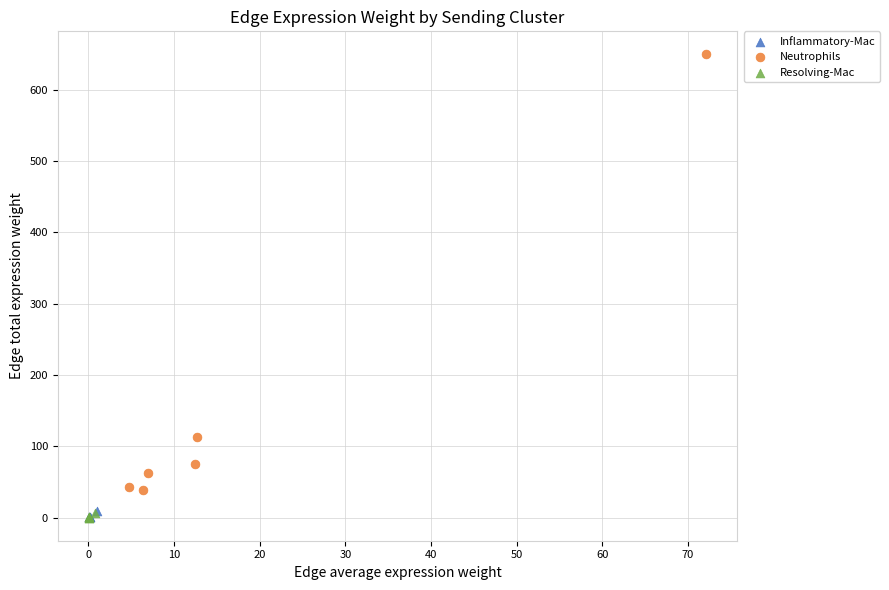

Which series contains the highest Y value?

Neutrophils